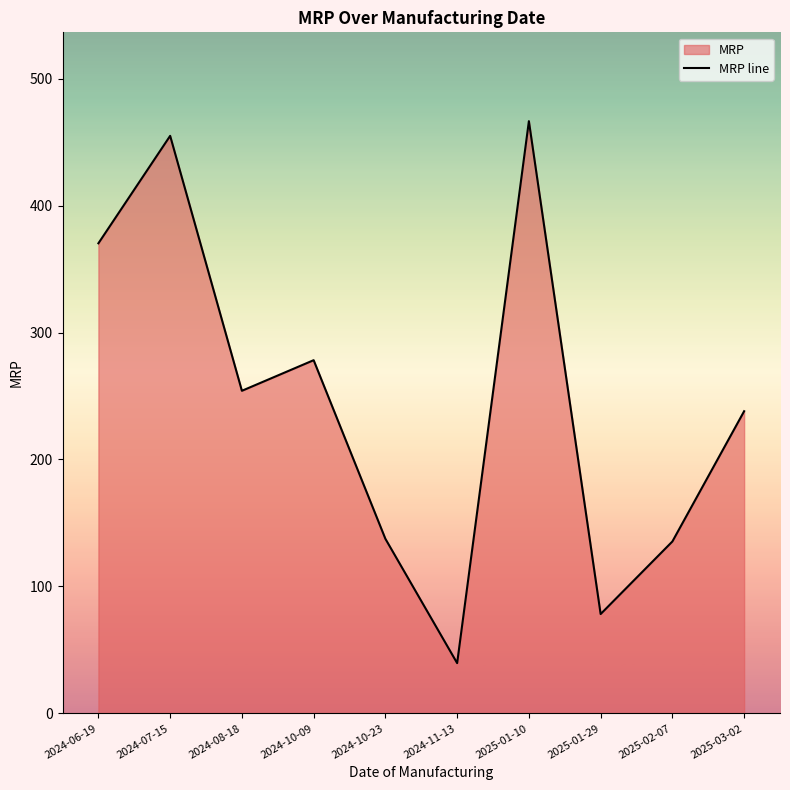

How many data points does each series have?

10